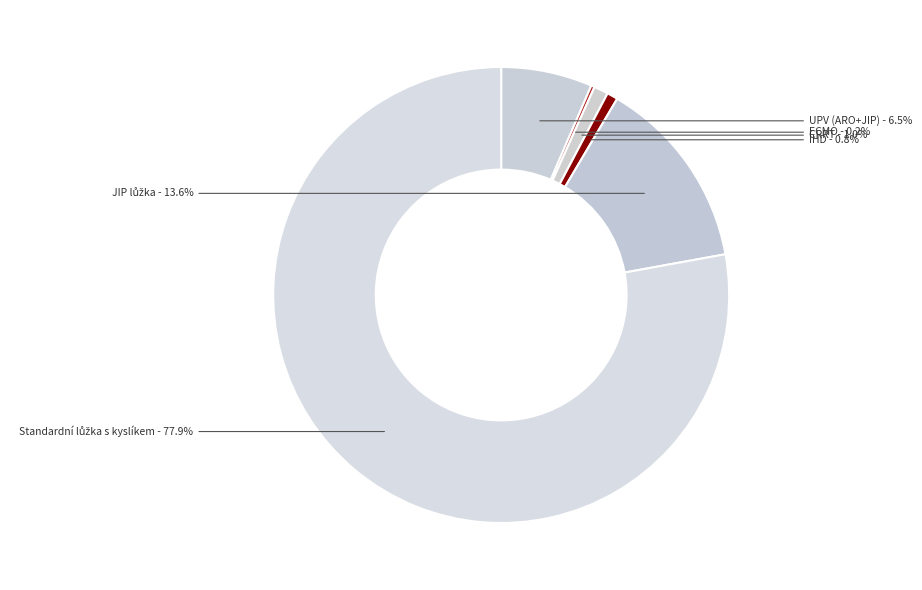

Does IHD represent more than half of the total?

No